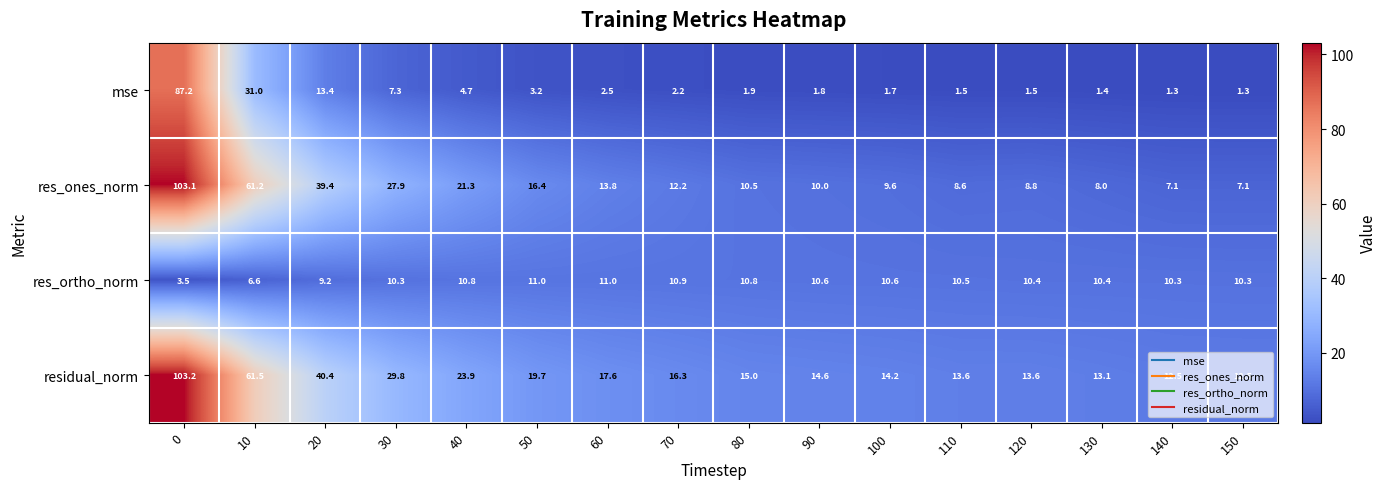

What is the highest value of the residual_norm series?

103.2